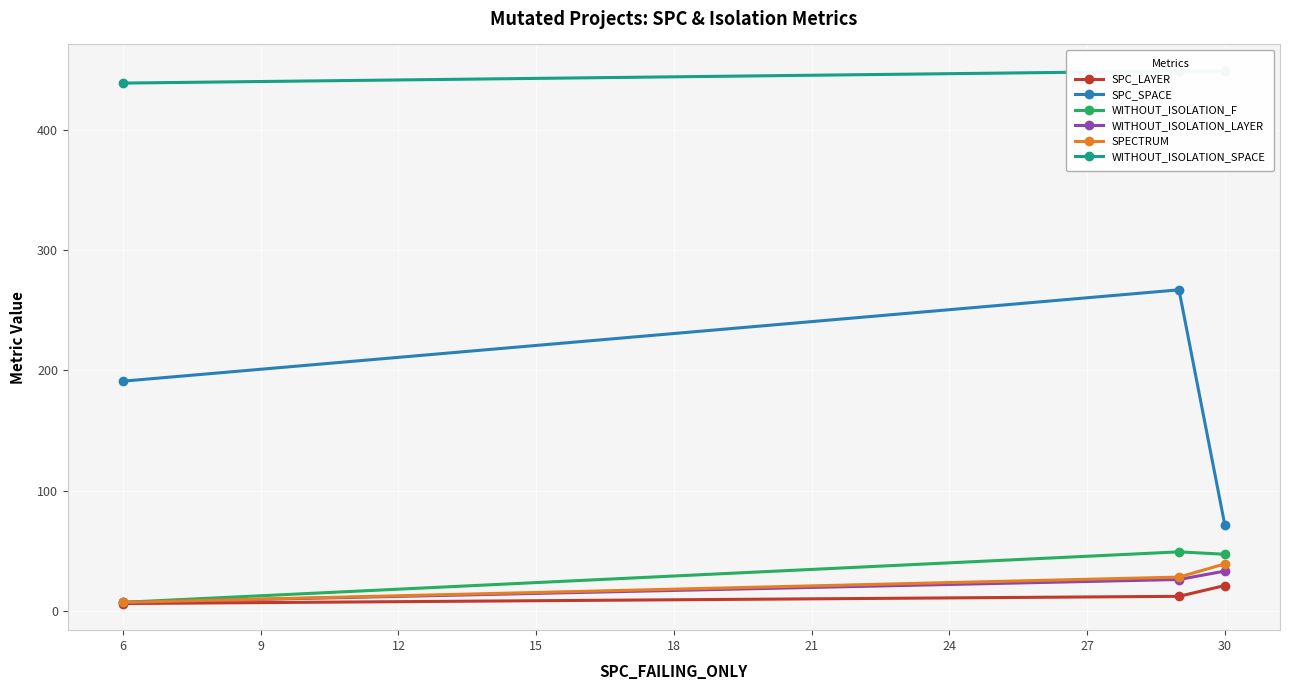

Is the value of SPC_SPACE at 30 greater than the value of WITHOUT_ISOLATION_F at 30?

Yes